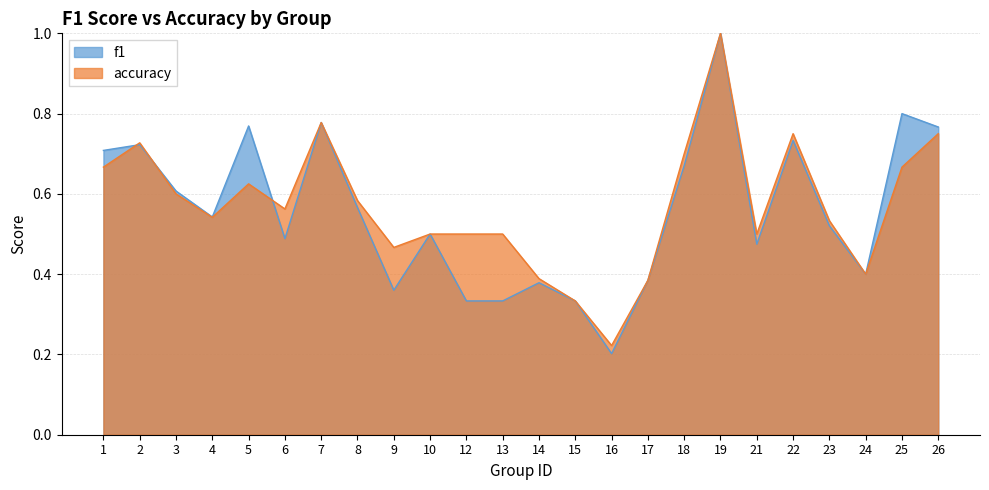

True or false: accuracy has more than 2 points higher than both neighbors.

True